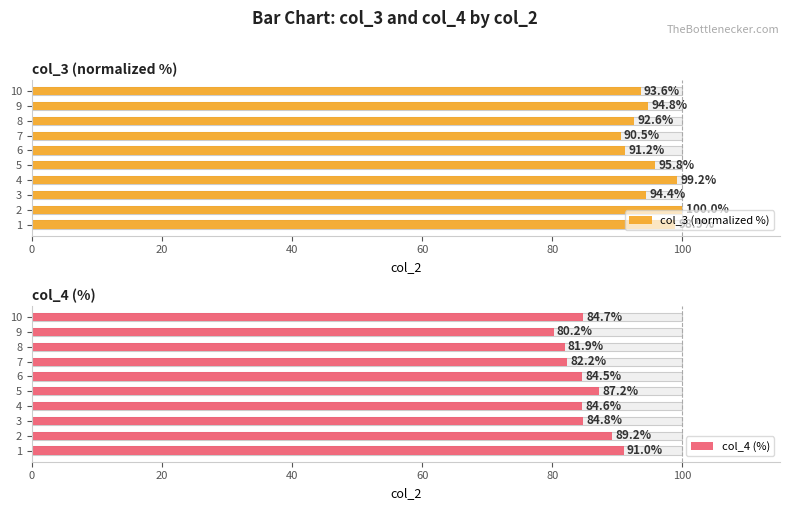

At how many categories does at least one series exceed 91?

9